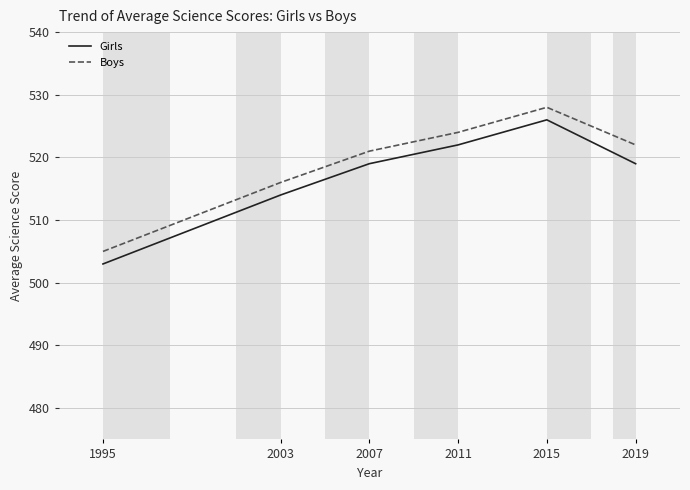

At which label is Boys closest to 516?

2003